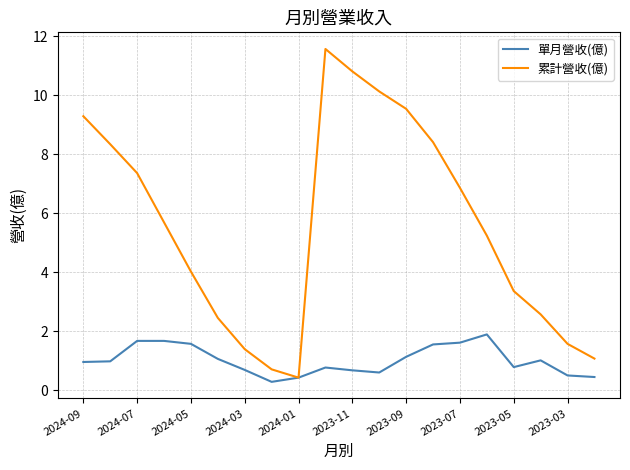

Which series has the largest total across all categories?

累計營收(億)